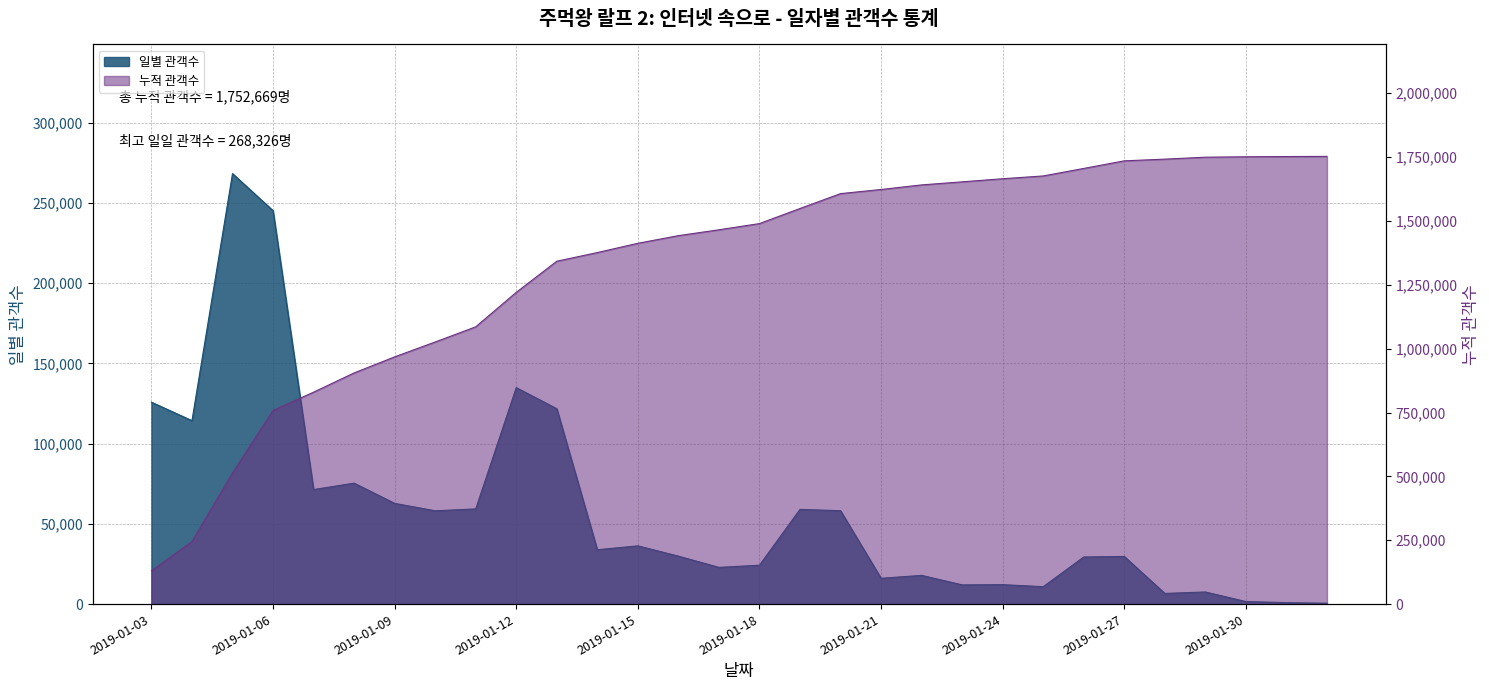

True or false: 일별 관객수 and 누적 관객수 cross at least once.

False